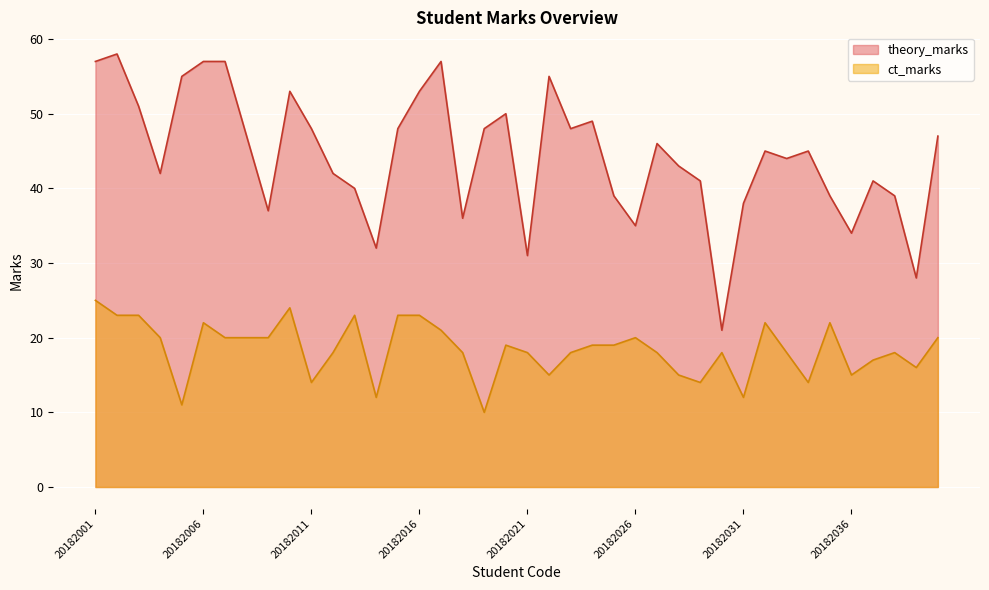

Where is the first local maximum for theory_marks?

20182002